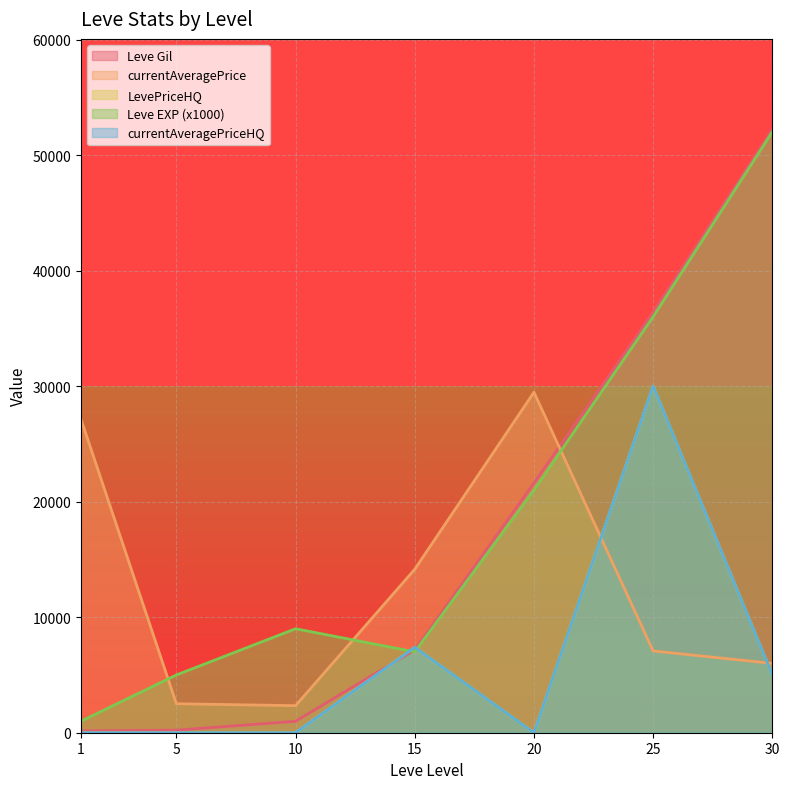

Which series has the widest spread of values?

Leve Gil